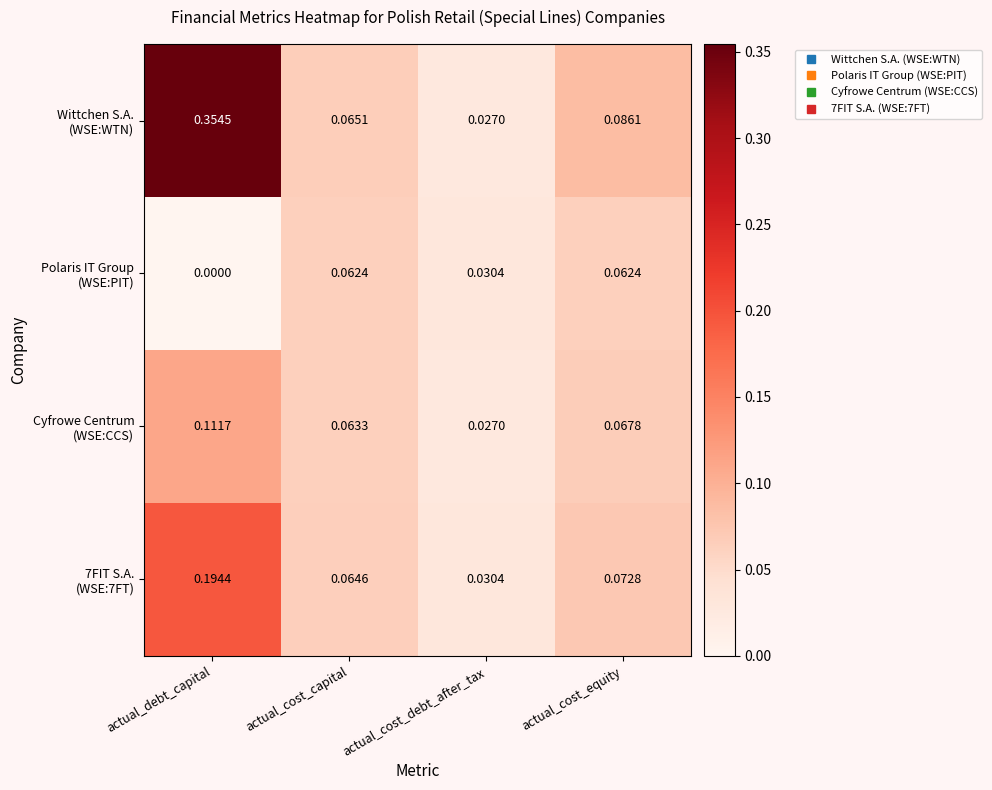

Which label corresponds to the largest value in the chart?

actual_debt_capital